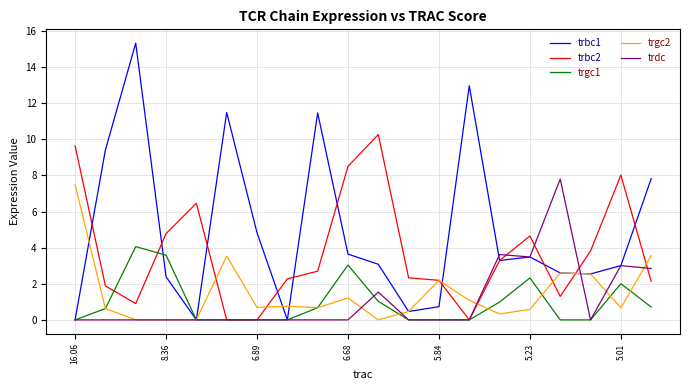

Which series has the largest range (max minus min)?

trbc1